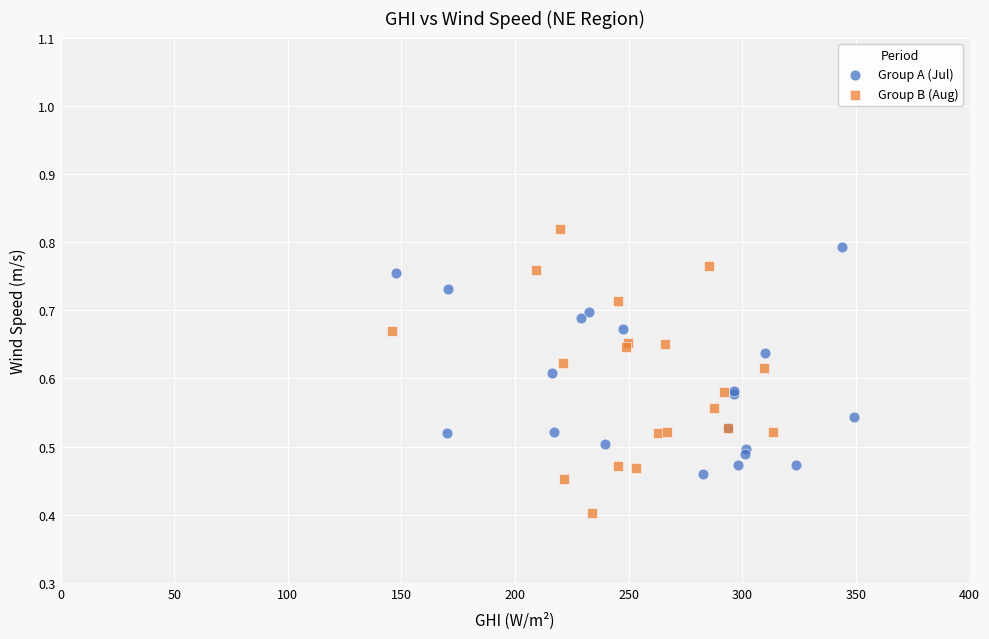

Which series has the largest Y range (max minus min)?

Group B (Aug)